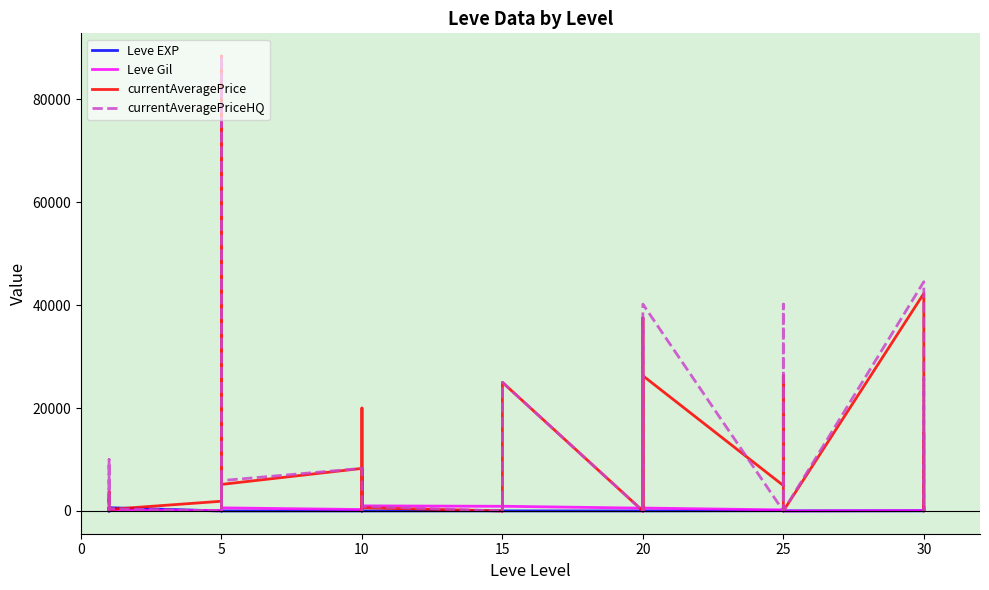

The value of Leve EXP at 25 is 19. True or false?

False